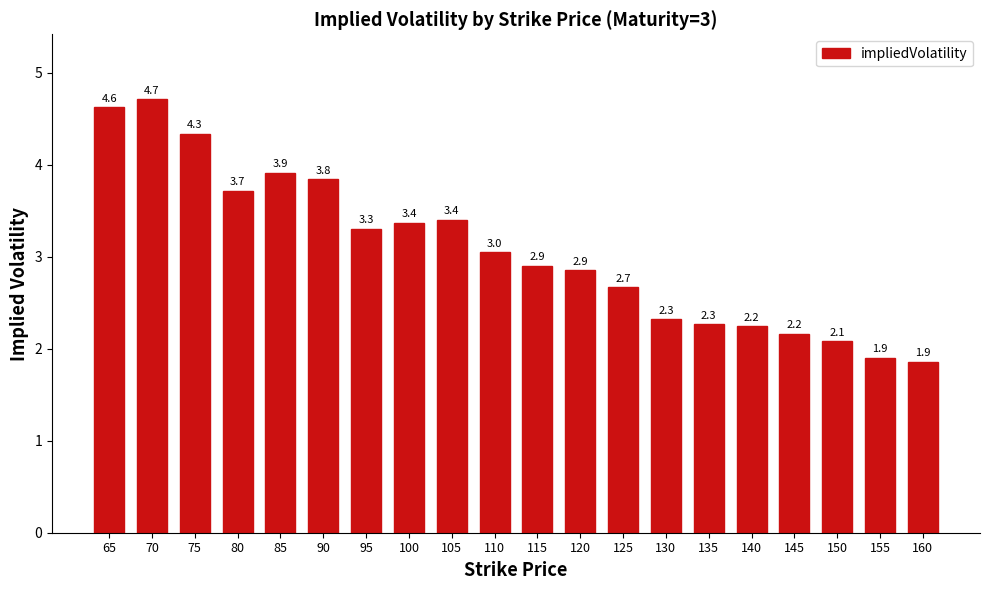

The chart shows a value of 1.9 at 155. True or false?

True